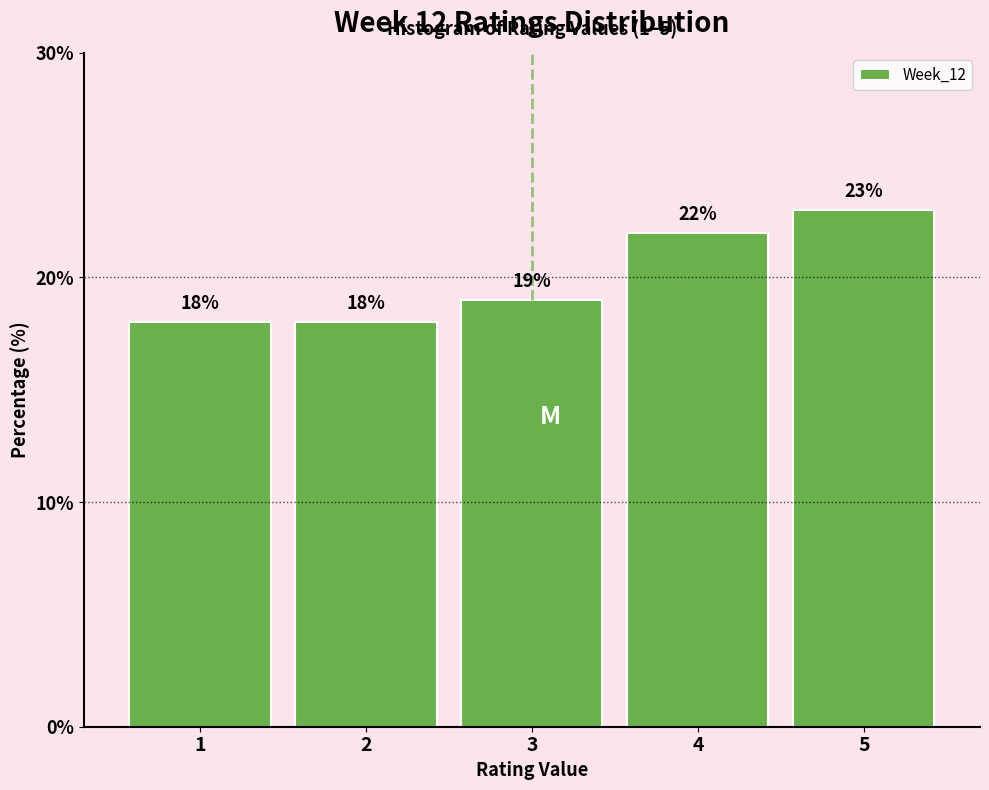

Reading left to right, transcribe this chart: for each bar, give the range it covers on the x-axis and its height.

0.5 to 1.5: 18
1.5 to 2.5: 18
2.5 to 3.5: 19
3.5 to 4.5: 22
4.5 to 5.5: 23